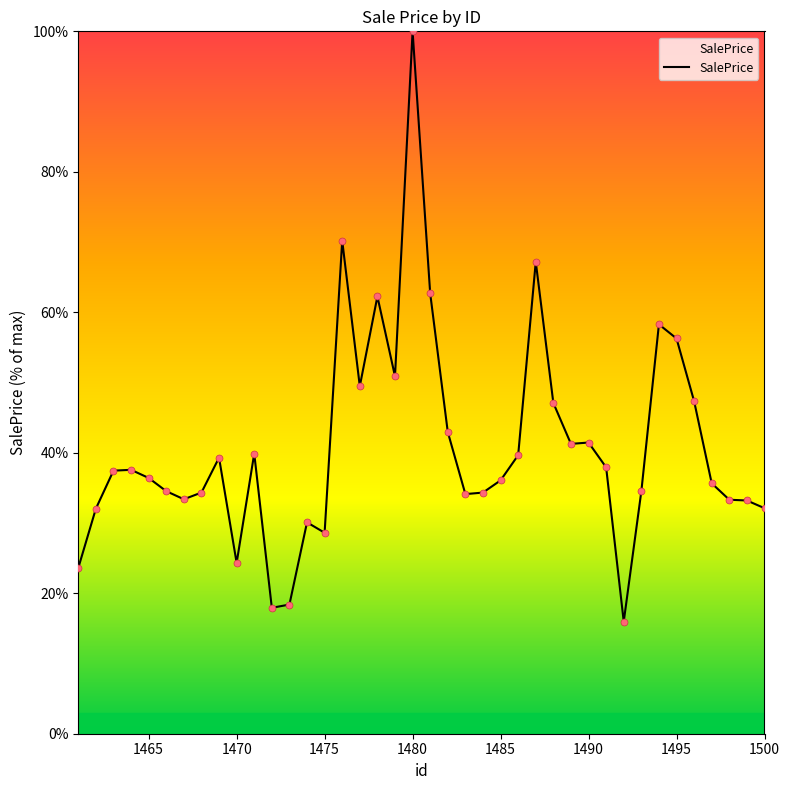

What is the greatest value displayed?

100.0